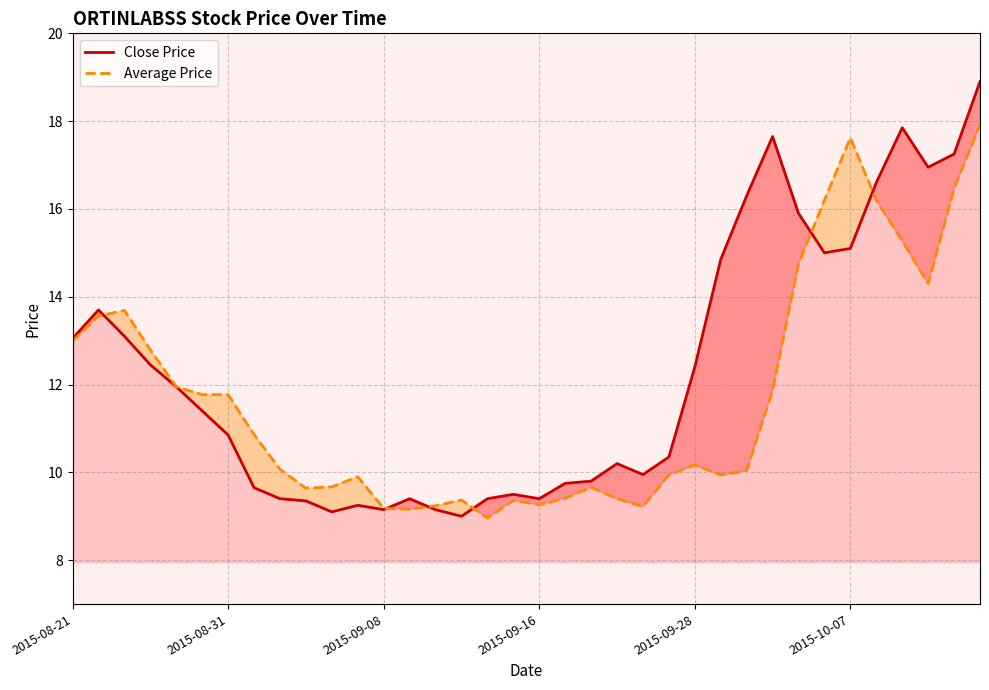

Is it true that Close Price equals 18.9 at 35?

True